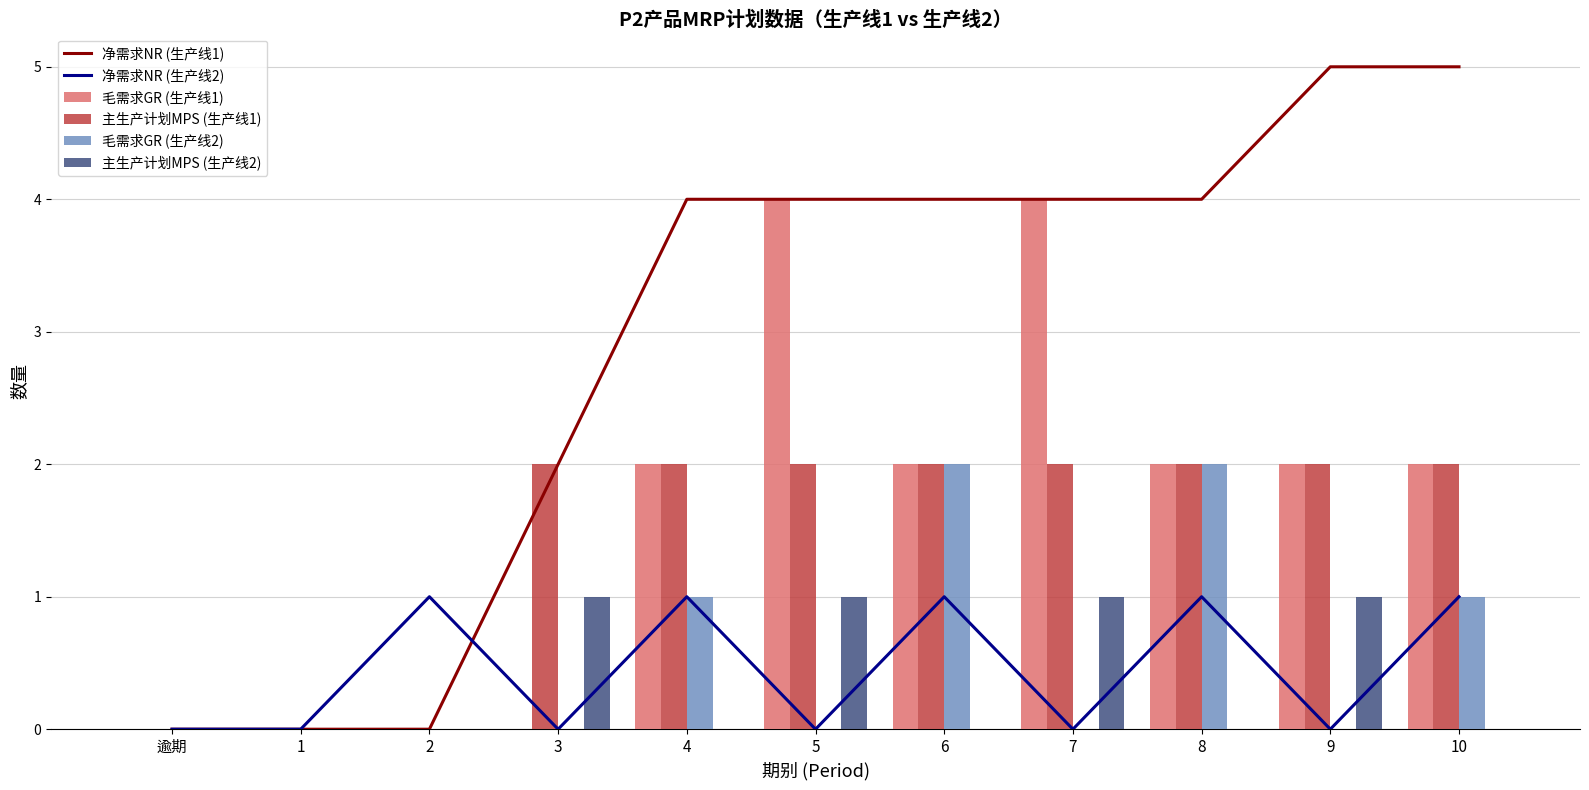

True or false: 毛需求GR (生产线2) has a value of -1 at 逾期.

False